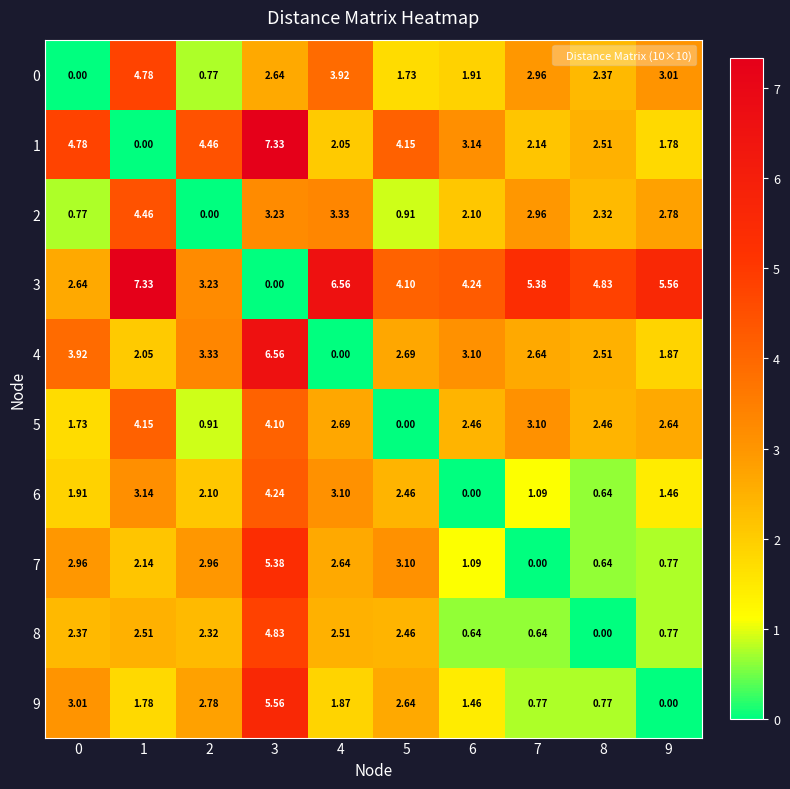

Is the value of 7 at 6 greater than the value of 9 at 0?

No